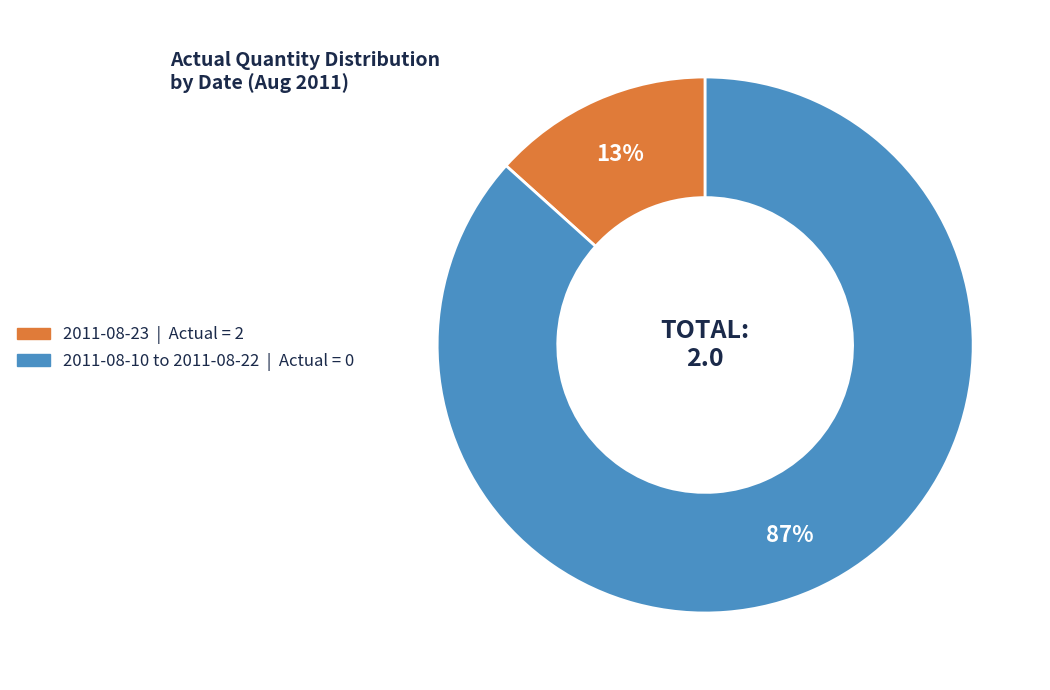

Does any single category account for the majority?

Yes